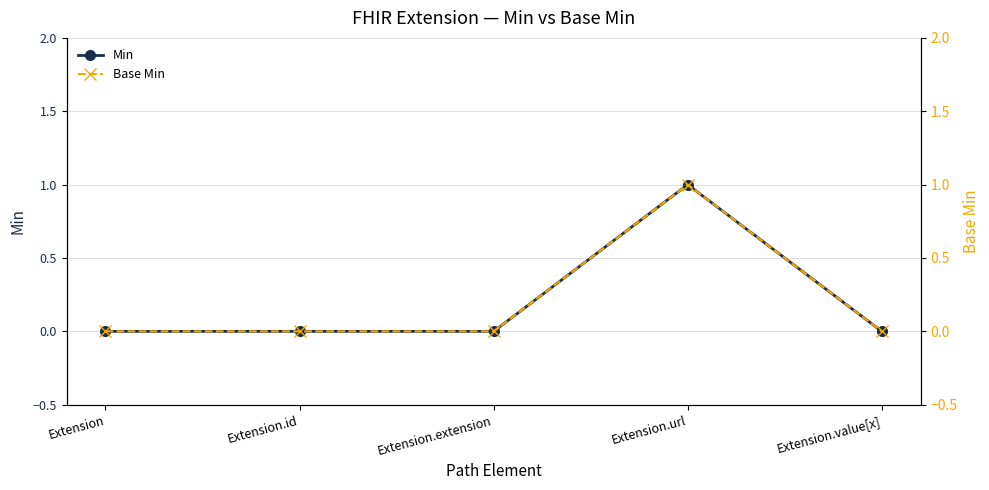

Rank the series by their maximum value, from lowest to highest.

Min, Base Min